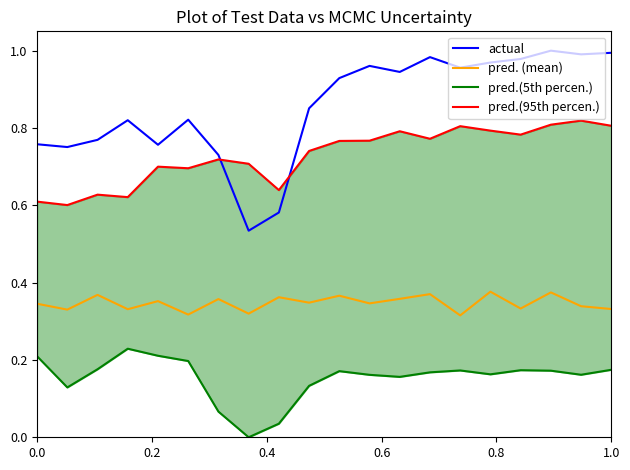

How many lines are shown in the chart?

4